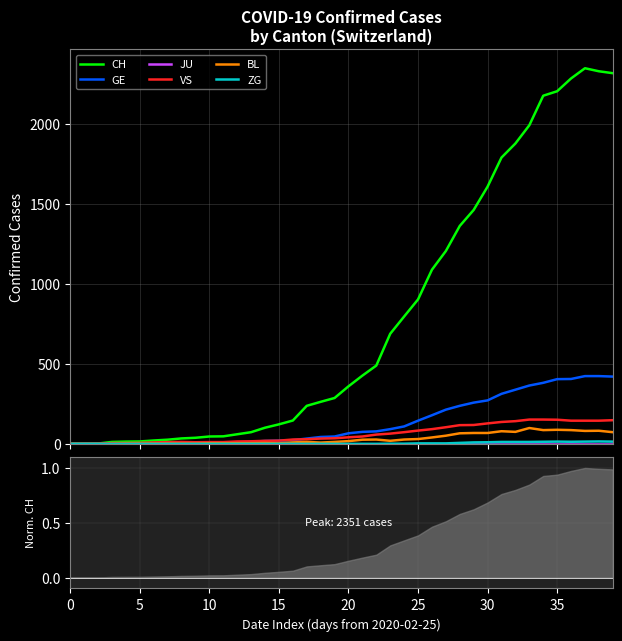

What is the difference between the second highest and second lowest values in the CH series?

2331